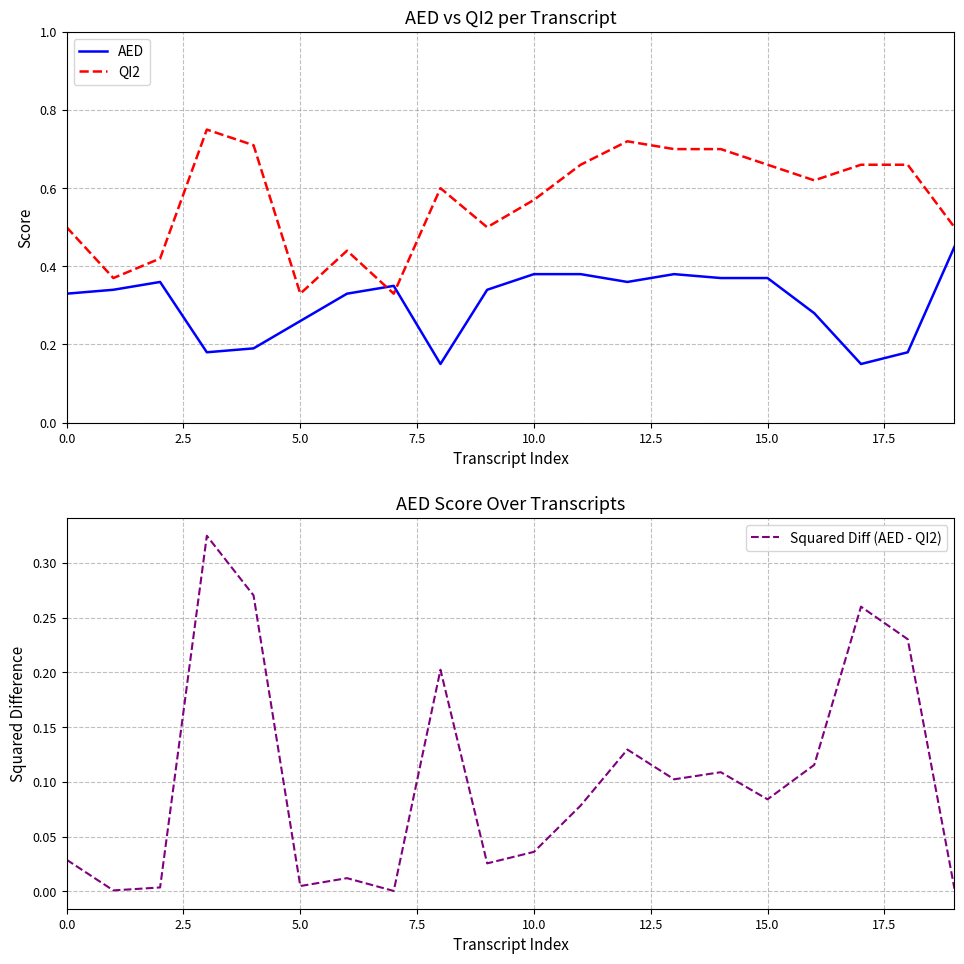

Count the number of categories in the chart.

20